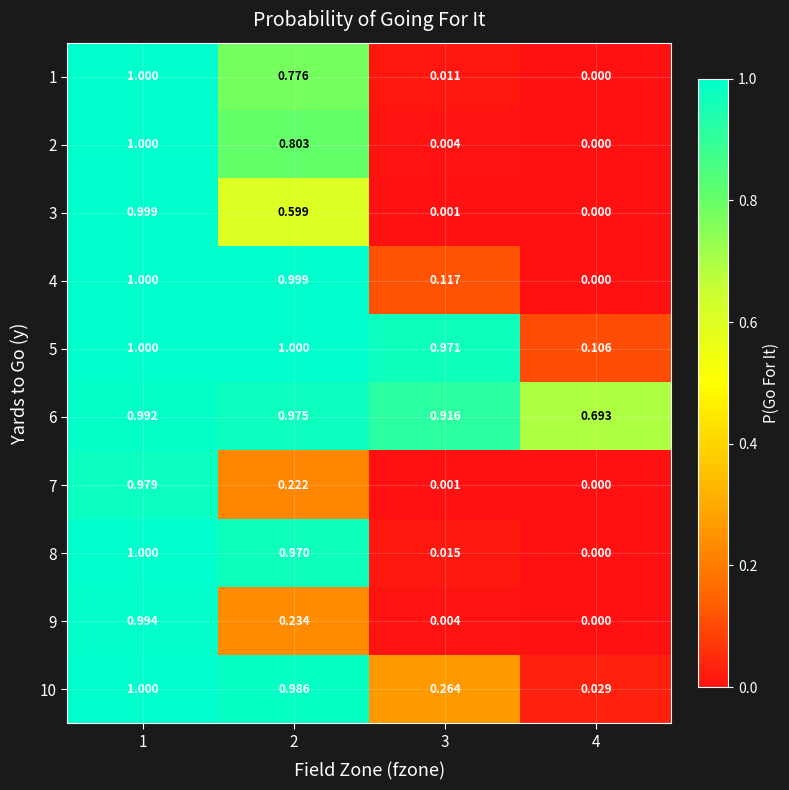

Is the value of 4 at 2 greater than the value of 2 at 4?

Yes